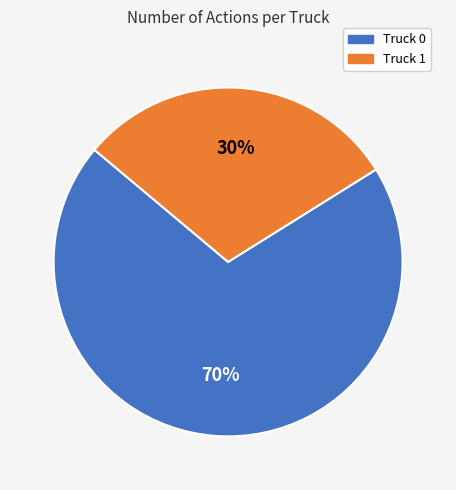

Count the number of slices in the pie.

2